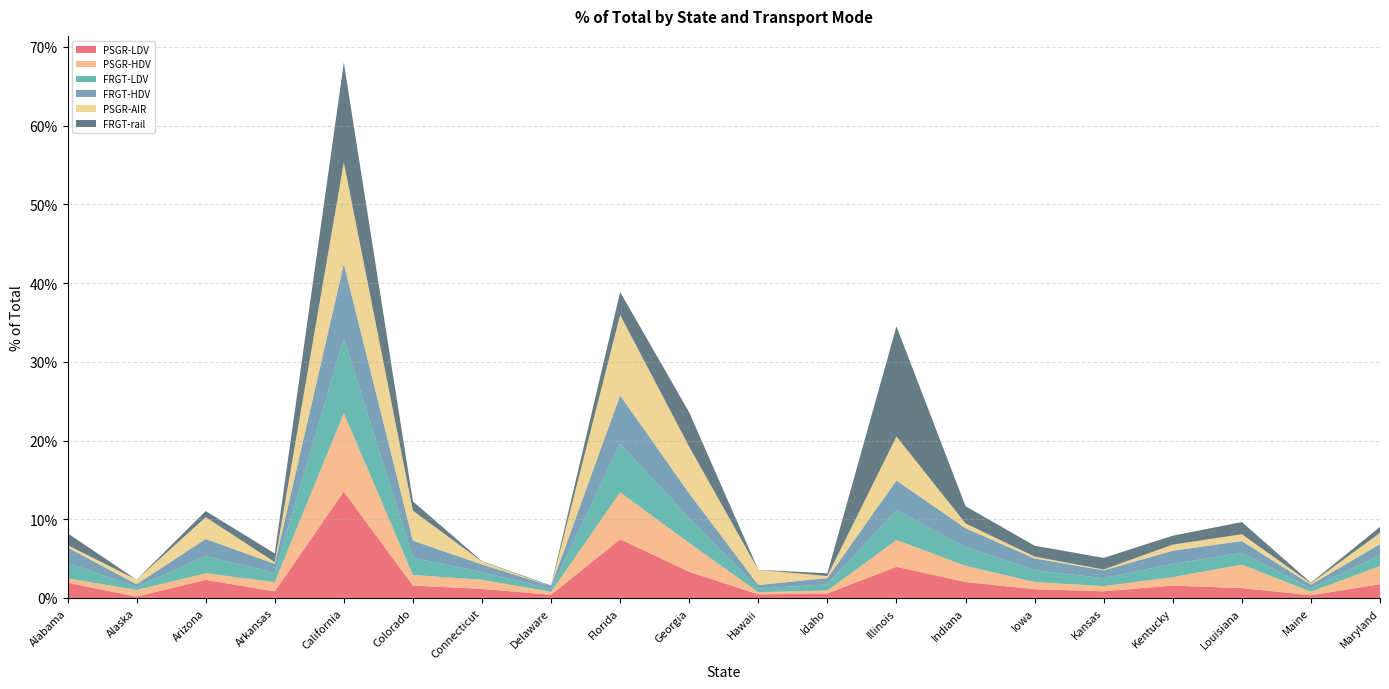

Reading left to right, extract all data points from this chart.

PSGR-LDV: Alabama=0.0	Alaska=0.0	Arizona=0.0	Arkansas=0.0	California=0.1	Colorado=0.0	Connecticut=0.0	Delaware=0.0	Florida=0.1	Georgia=0.0	Hawaii=0.0	Idaho=0.0	Illinois=0.0	Indiana=0.0	Iowa=0.0	Kansas=0.0	Kentucky=0.0	Louisiana=0.0	Maine=0.0	Maryland=0.0
PSGR-HDV: Alabama=0.0	Alaska=0.0	Arizona=0.0	Arkansas=0.0	California=0.1	Colorado=0.0	Connecticut=0.0	Delaware=0.0	Florida=0.1	Georgia=0.0	Hawaii=0.0	Idaho=0.0	Illinois=0.0	Indiana=0.0	Iowa=0.0	Kansas=0.0	Kentucky=0.0	Louisiana=0.0	Maine=0.0	Maryland=0.0
FRGT-LDV: Alabama=0.0	Alaska=0.0	Arizona=0.0	Arkansas=0.0	California=0.1	Colorado=0.0	Connecticut=0.0	Delaware=0.0	Florida=0.1	Georgia=0.0	Hawaii=0.0	Idaho=0.0	Illinois=0.0	Indiana=0.0	Iowa=0.0	Kansas=0.0	Kentucky=0.0	Louisiana=0.0	Maine=0.0	Maryland=0.0
FRGT-HDV: Alabama=0.0	Alaska=0.0	Arizona=0.0	Arkansas=0.0	California=0.1	Colorado=0.0	Connecticut=0.0	Delaware=0.0	Florida=0.1	Georgia=0.0	Hawaii=0.0	Idaho=0.0	Illinois=0.0	Indiana=0.0	Iowa=0.0	Kansas=0.0	Kentucky=0.0	Louisiana=0.0	Maine=0.0	Maryland=0.0
PSGR-AIR: Alabama=0.0	Alaska=0.0	Arizona=0.0	Arkansas=0.0	California=0.1	Colorado=0.0	Connecticut=0.0	Delaware=0.0	Florida=0.1	Georgia=0.1	Hawaii=0.0	Idaho=0.0	Illinois=0.1	Indiana=0.0	Iowa=0.0	Kansas=0.0	Kentucky=0.0	Louisiana=0.0	Maine=0.0	Maryland=0.0
FRGT-rail: Alabama=0.0	Alaska=0.0	Arizona=0.0	Arkansas=0.0	California=0.1	Colorado=0.0	Connecticut=0.0	Delaware=0.0	Florida=0.0	Georgia=0.0	Hawaii=0.0	Idaho=0.0	Illinois=0.1	Indiana=0.0	Iowa=0.0	Kansas=0.0	Kentucky=0.0	Louisiana=0.0	Maine=0.0	Maryland=0.0